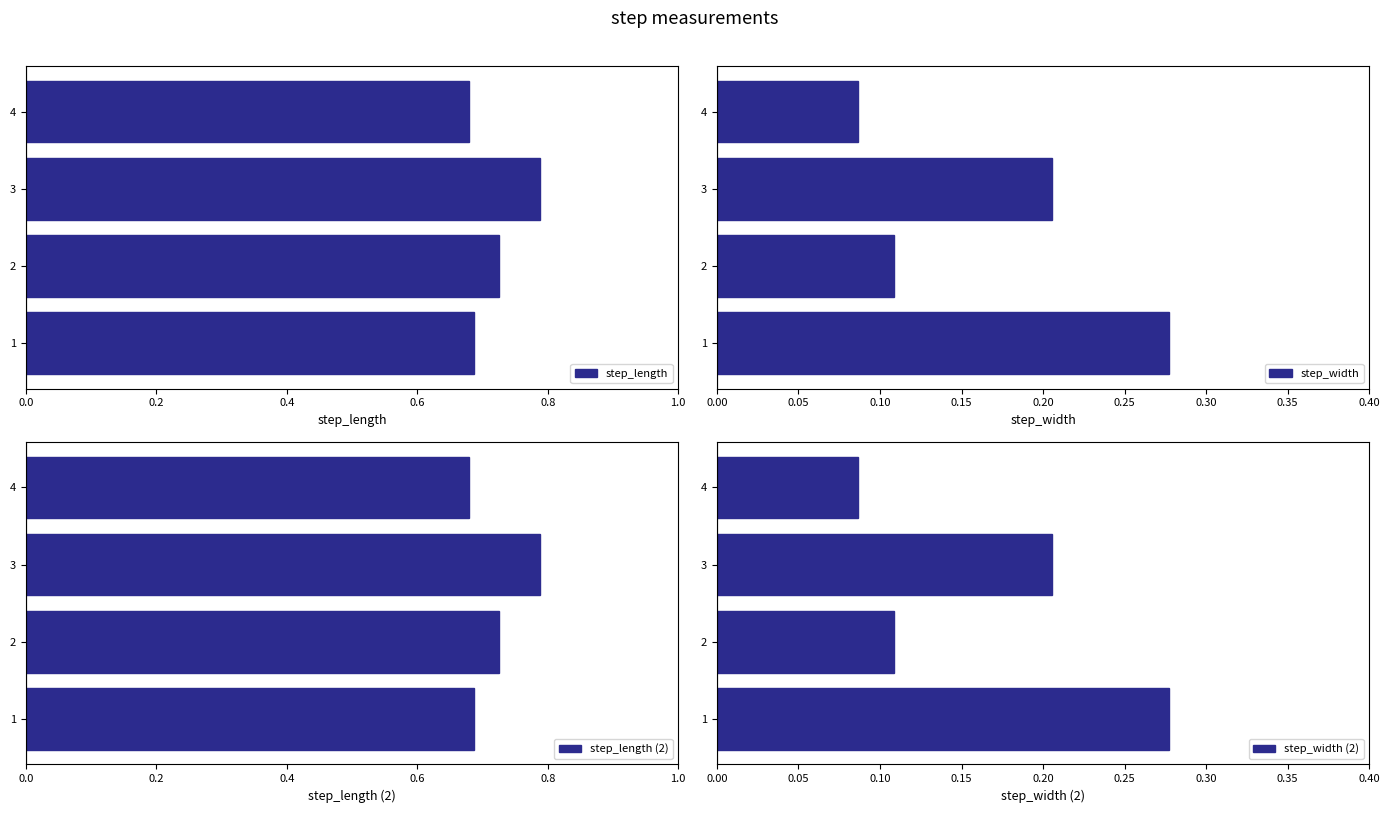

How many distinct data groups are displayed?

4